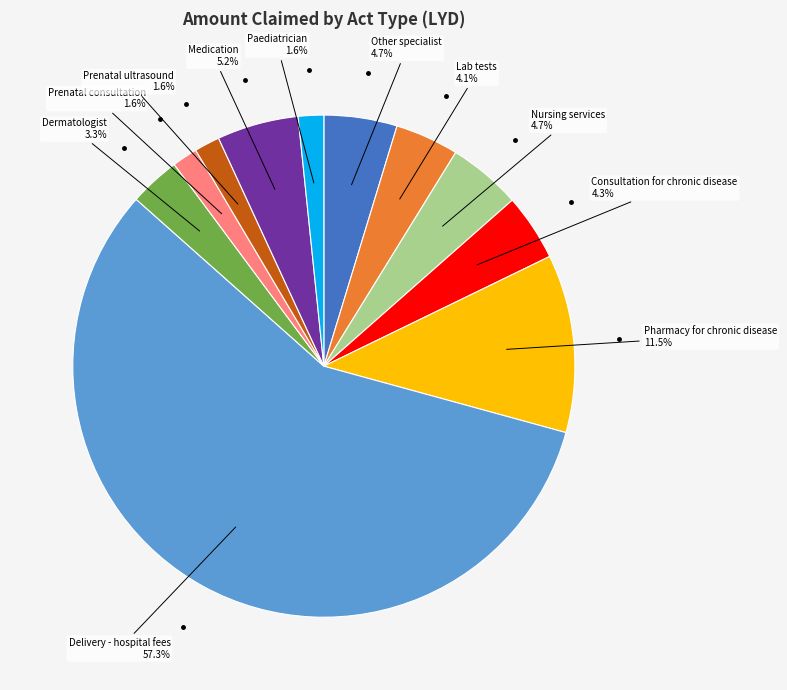

Count the number of slices in the pie.

11